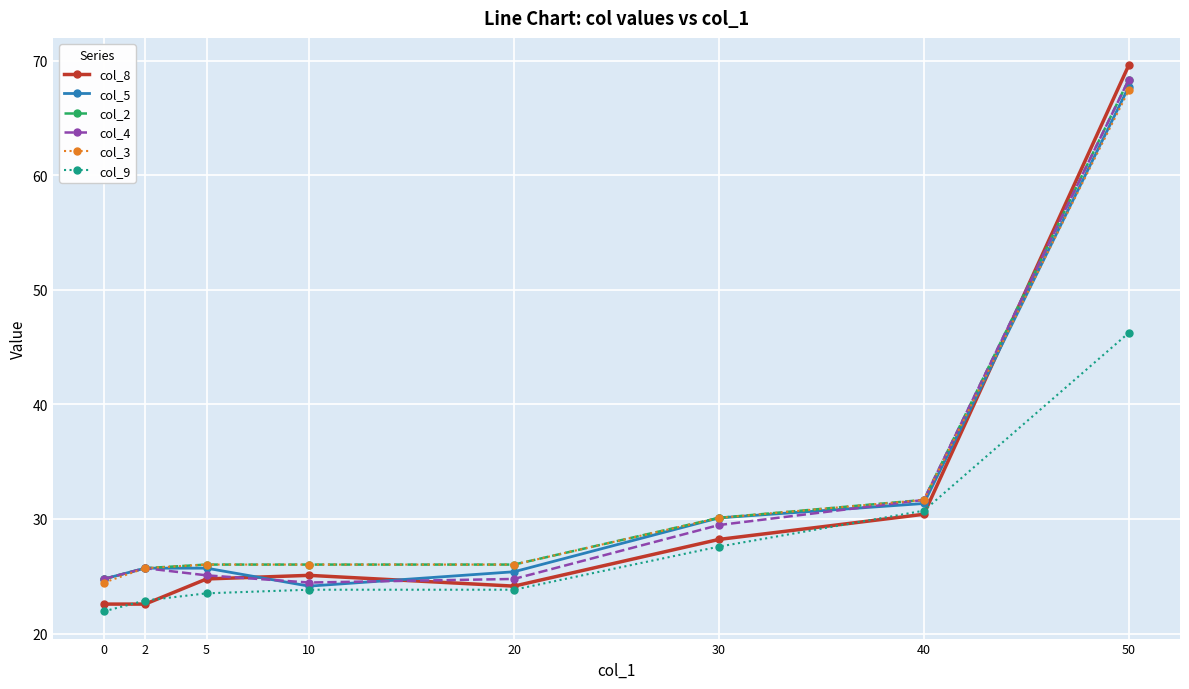

What is the total value across all series at 5?

151.1